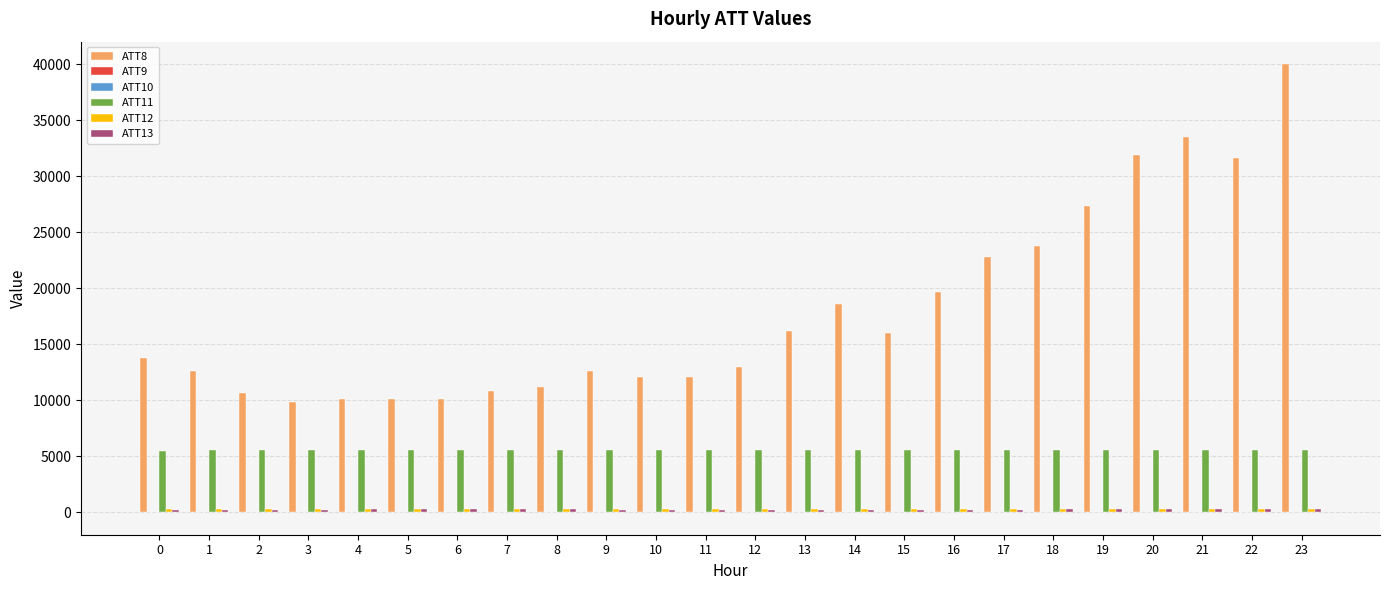

What is the greatest value displayed?

40000.0